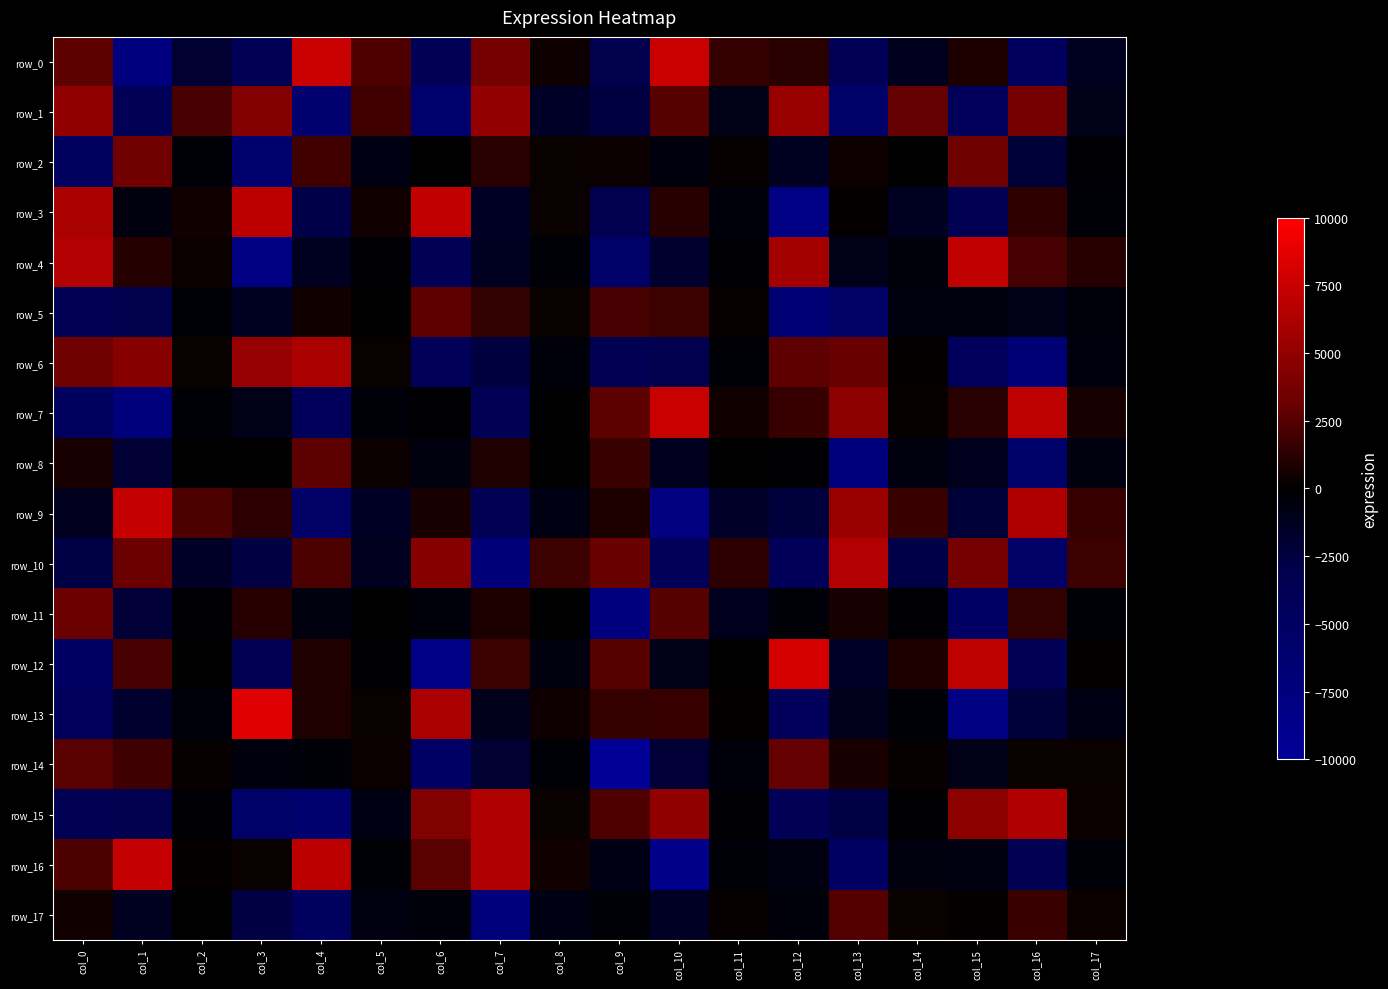

List the series in order of their peak value, lowest first.

row_17, row_8, row_5, row_14, row_11, row_2, row_1, row_6, row_15, row_10, row_3, row_4, row_16, row_9, row_0, row_7, row_12, row_13